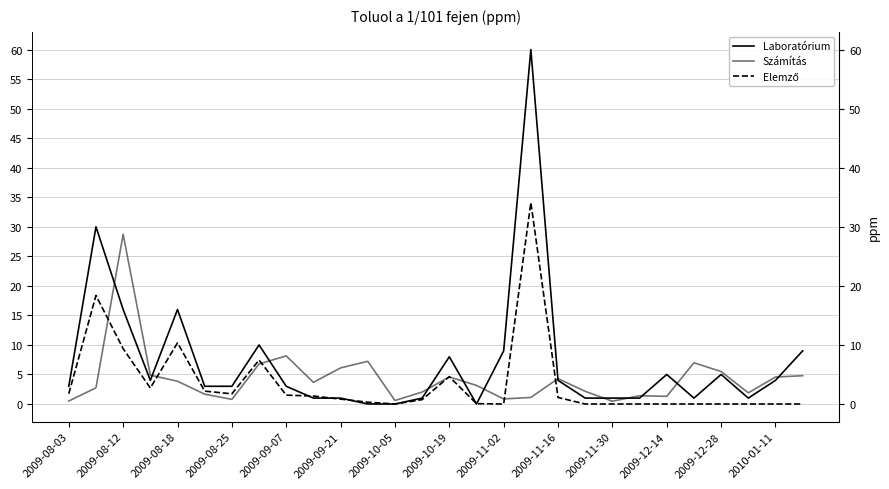

True or false: Laboratórium has more than 1 interior local peaks.

True